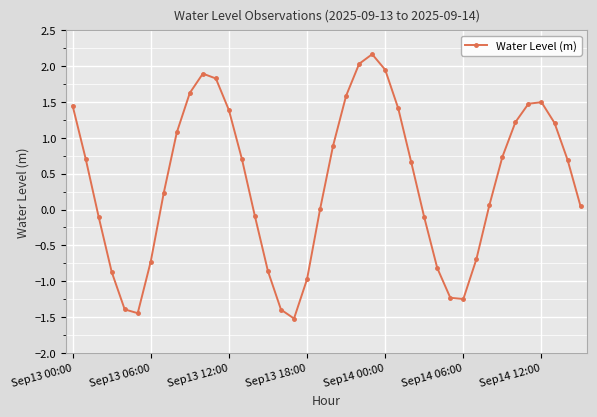

What is the value of the 12th point from the left?

1.8